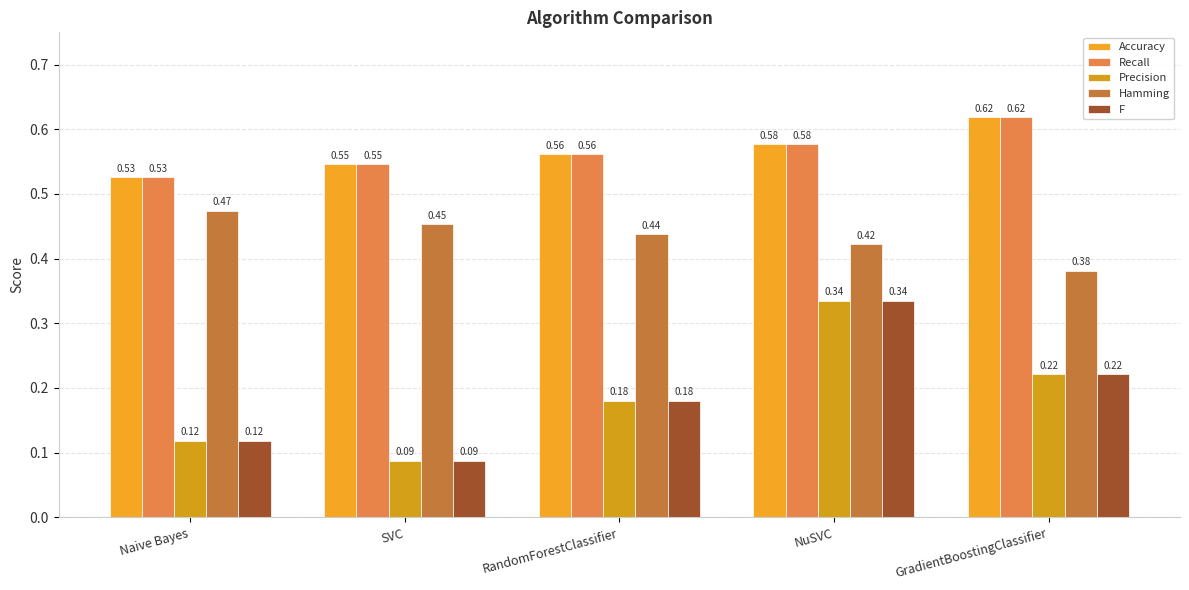

Count the number of categories in the chart.

5